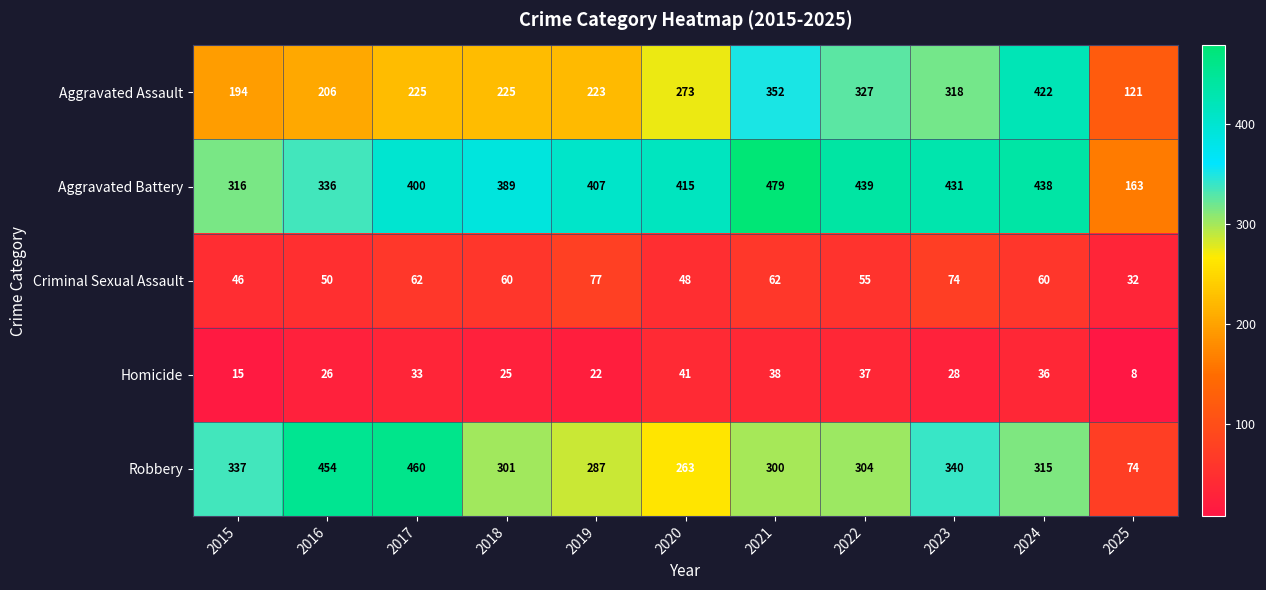

True or false: Robbery has a value of 140 at 2019.

False